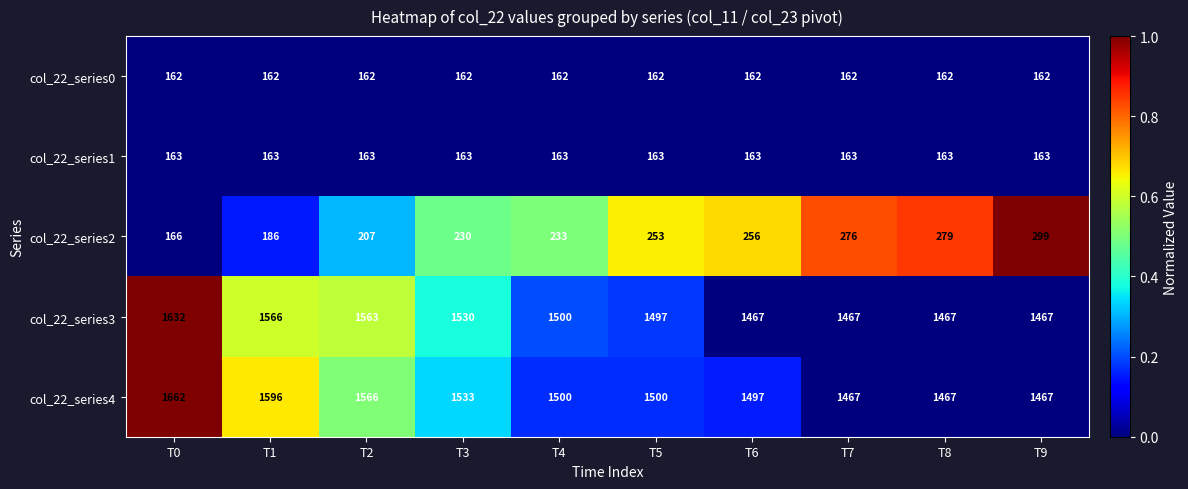

What value does the col_22_series3 series have at T6?

1467